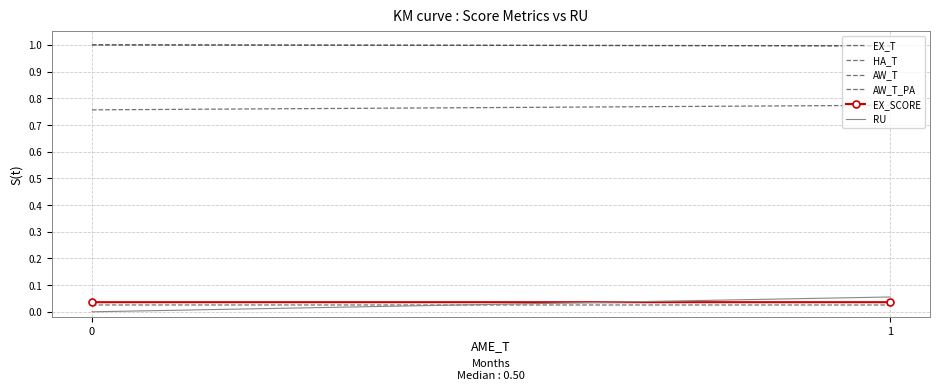

What is the total value across all series at 0?

2.8